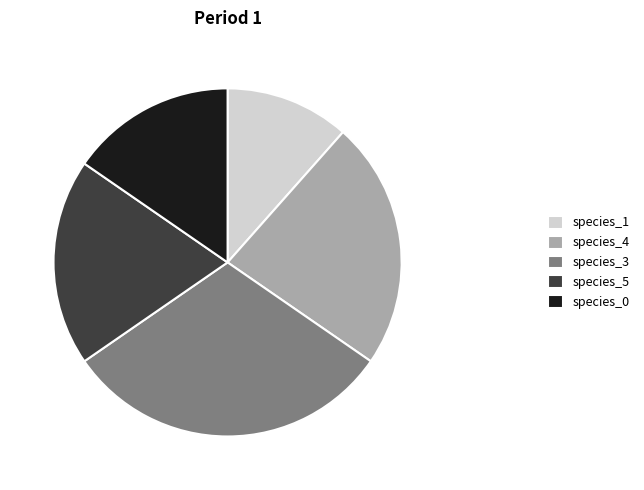

Rank the categories by value from highest to lowest.

species_3, species_4, species_5, species_0, species_1